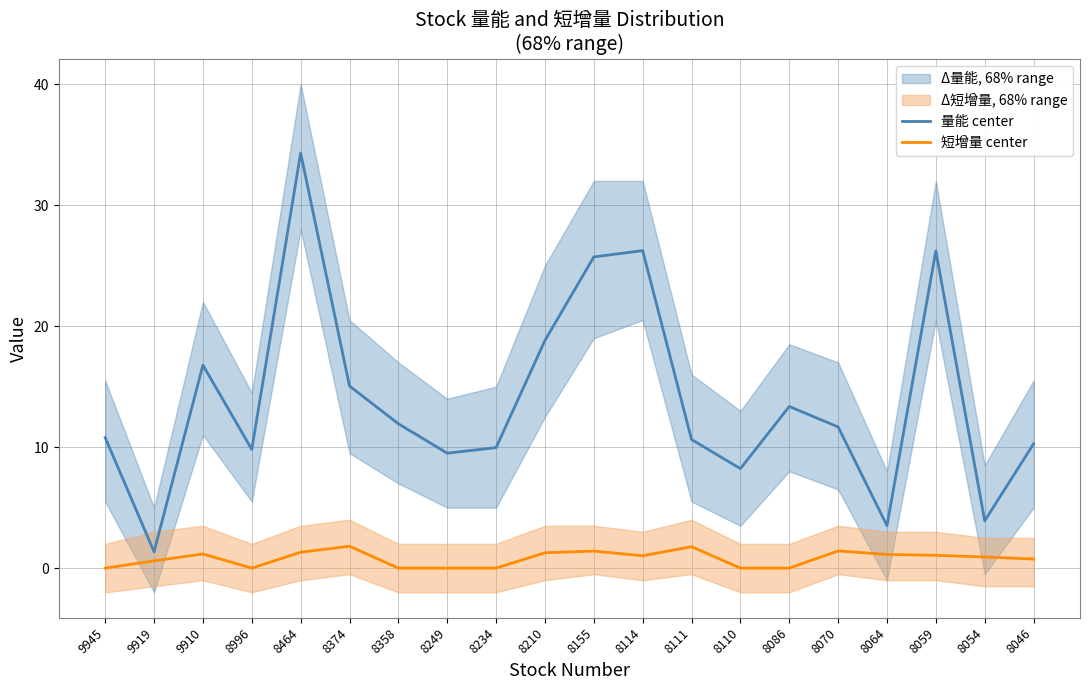

How many interior local peaks does the 量能 center series have?

5